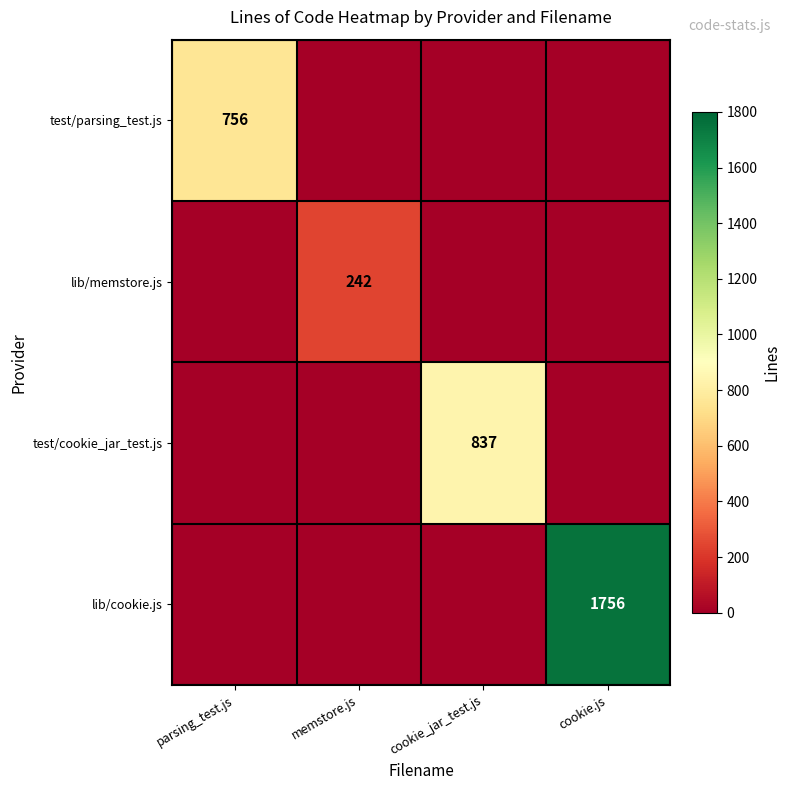

True or false: test/parsing_test.js has a value of 1318 at parsing_test.js.

False